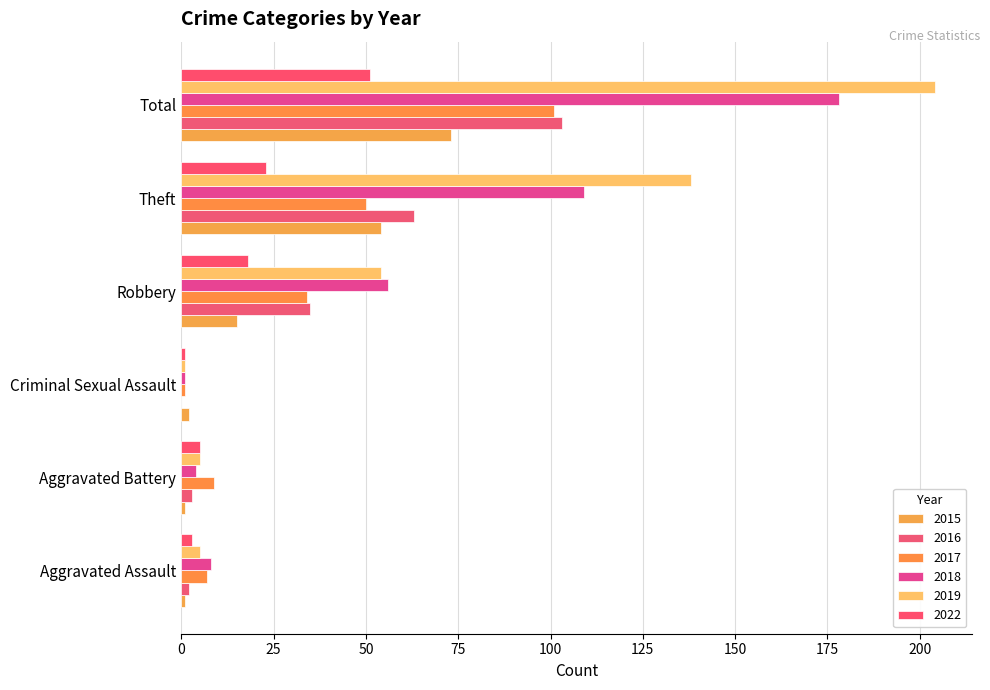

Where is 2015 nearest to the value 37?

Theft